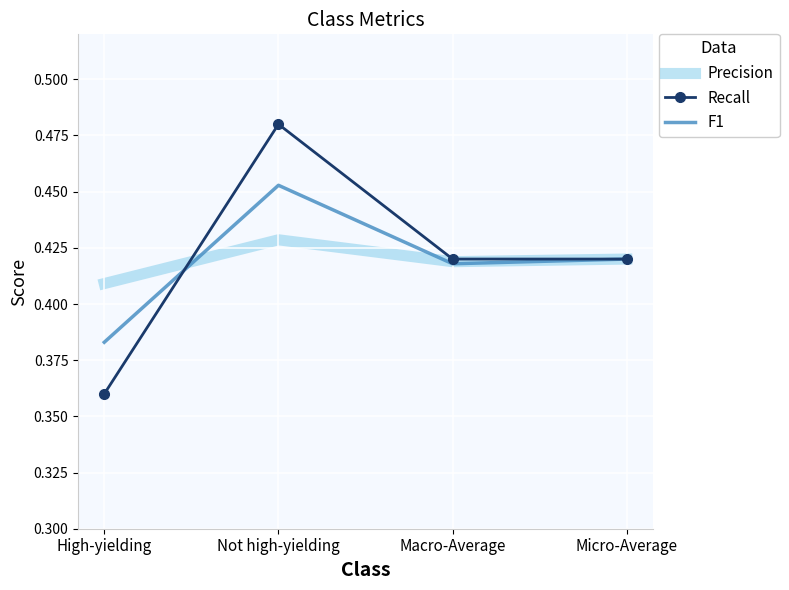

What position from the left is Not high-yielding?

2